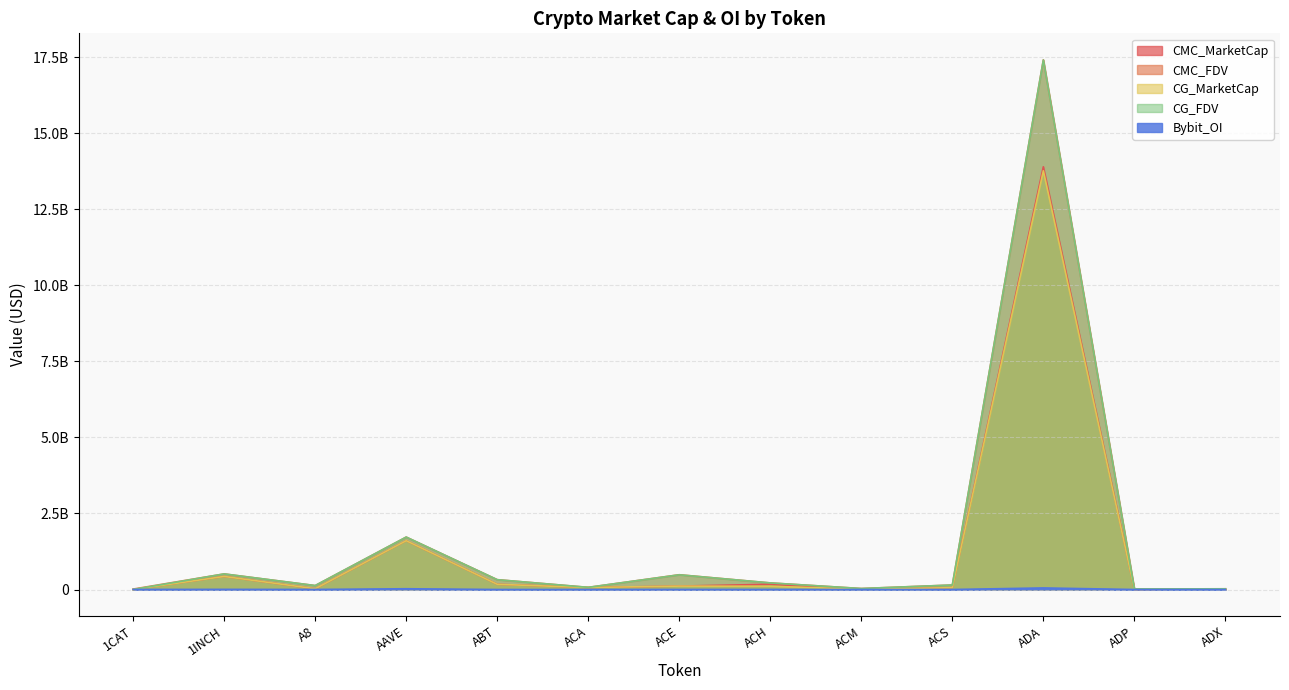

At which label does CMC_MarketCap reach its peak?

ADA